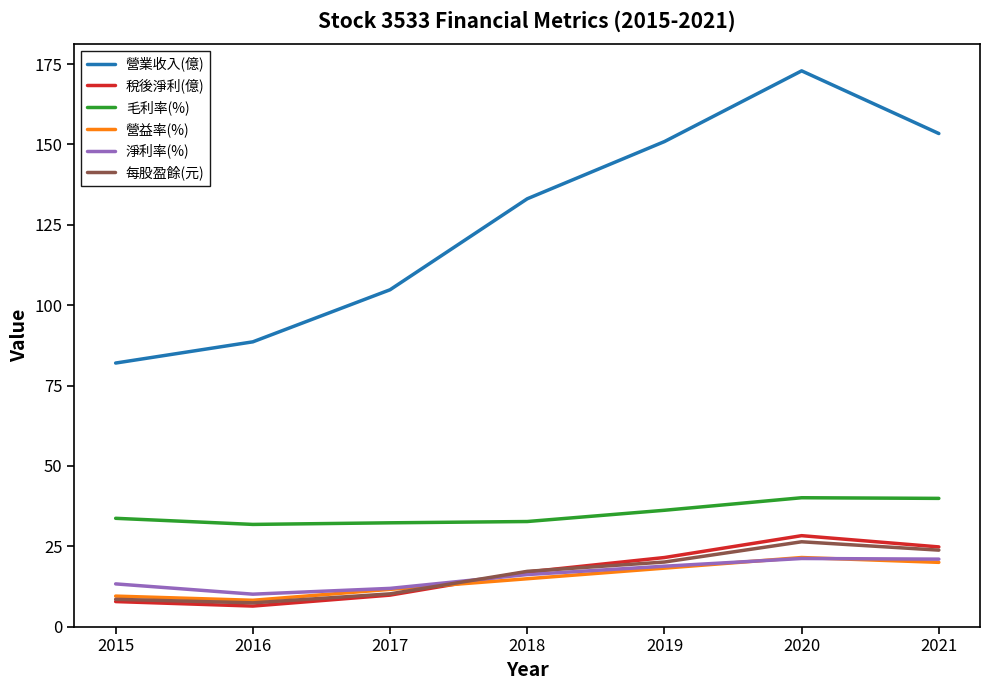

What is the minimum value for 營益率(%)?

8.2